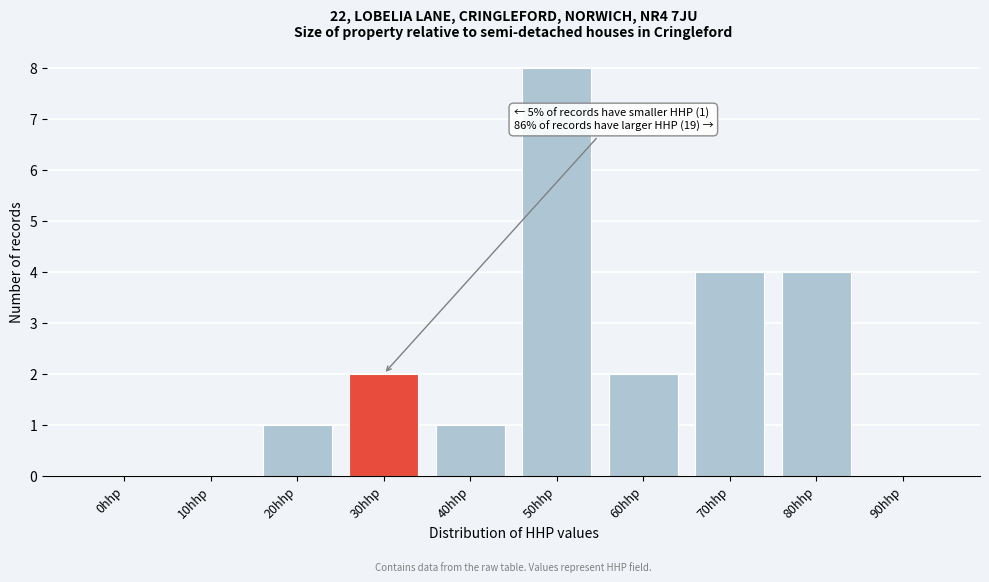

Reading left to right, list all the values displayed in this chart.

0hhp=0	10hhp=0	20hhp=1	30hhp=2	40hhp=1	50hhp=8	60hhp=2	70hhp=4	80hhp=4	90hhp=0